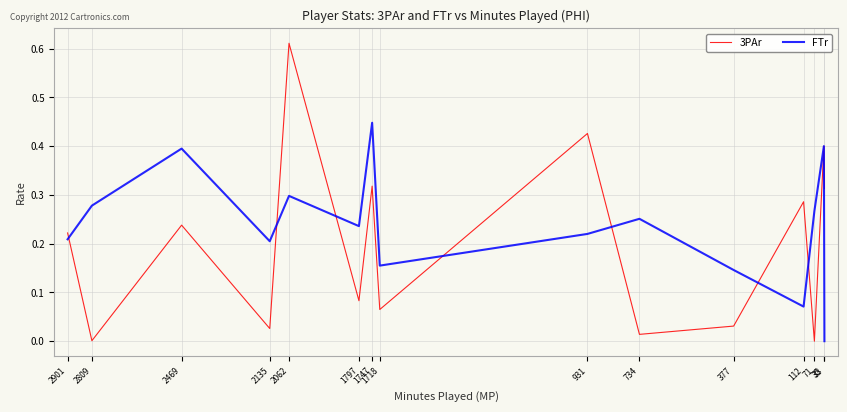

How many lines are shown in the chart?

2